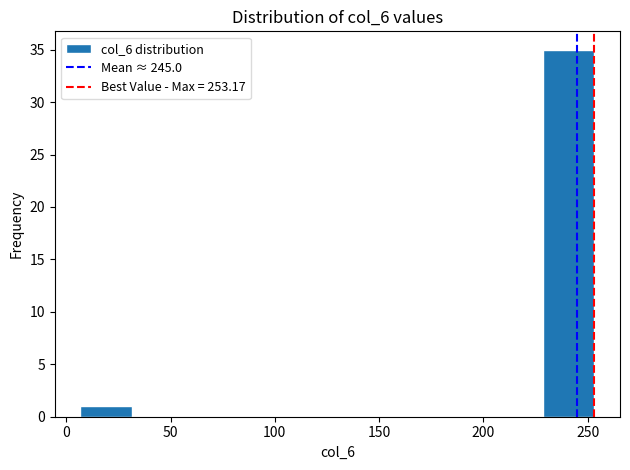

Reading left to right, list every bar in this chart as the range it spans on the x-axis followed by its height. Neither the bar edges nor the heights are printed on the chart, so give them approximately, as read against the axes.

5 to 30: 1
30 to 55: 0
55 to 80: 0
80 to 105: 0
105 to 130: 0
130 to 155: 0
155 to 180: 0
180 to 205: 0
205 to 230: 0
230 to 255: 35